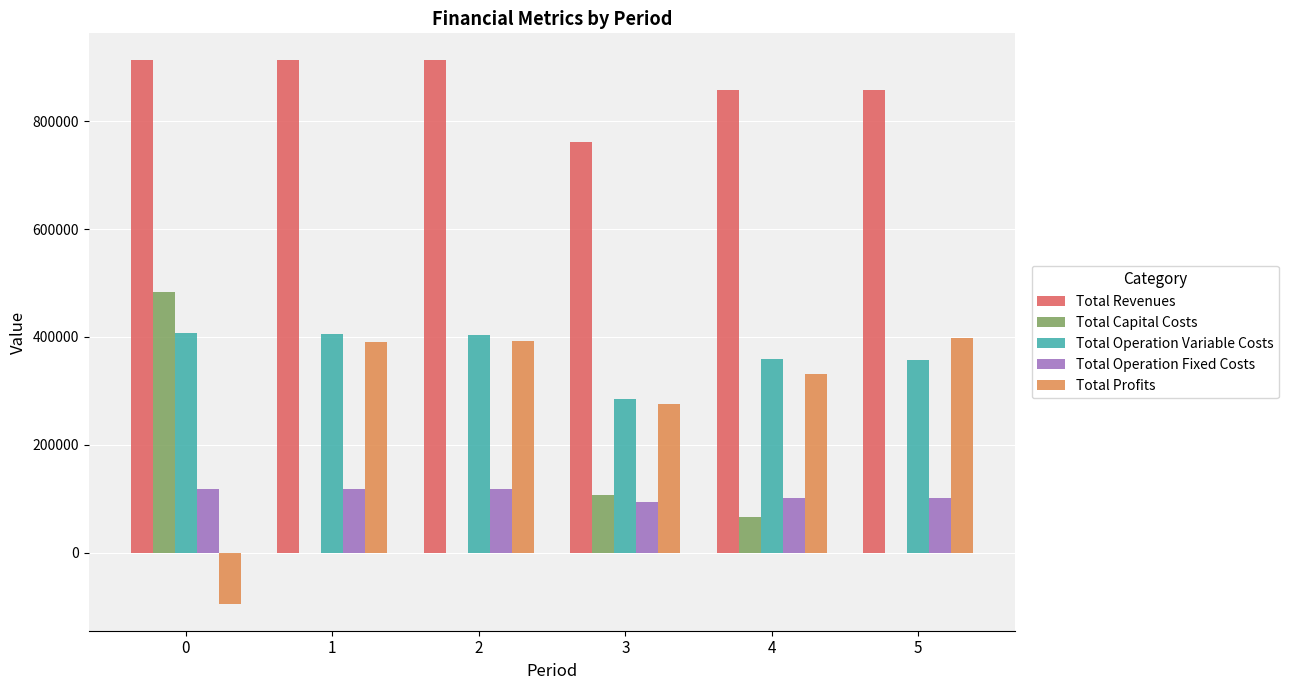

Is it true that Total Revenues equals 857387.2 at 5?

True